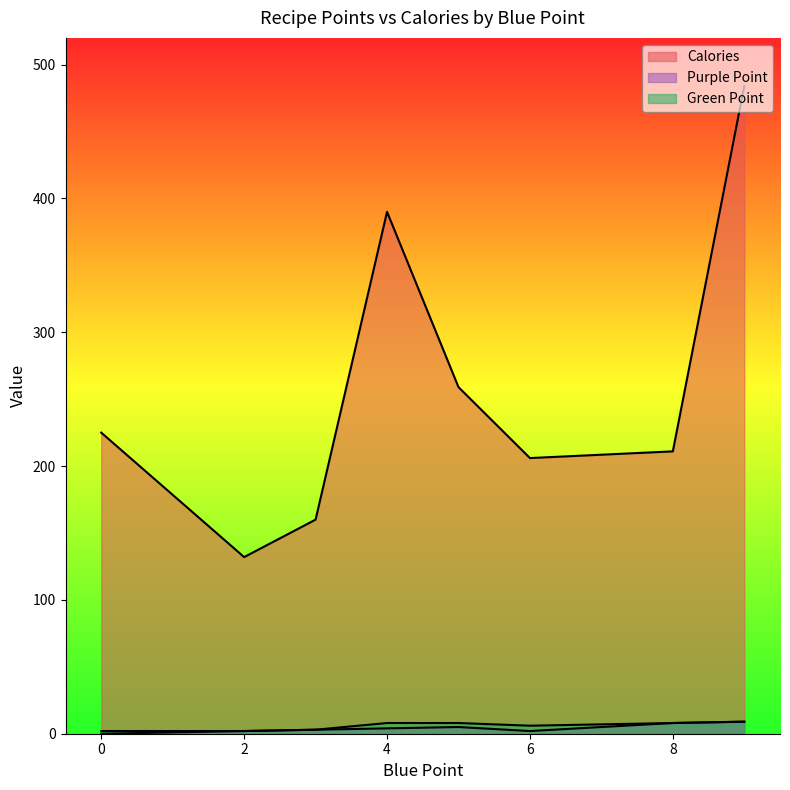

At how many categories does at least one series exceed 186?

6